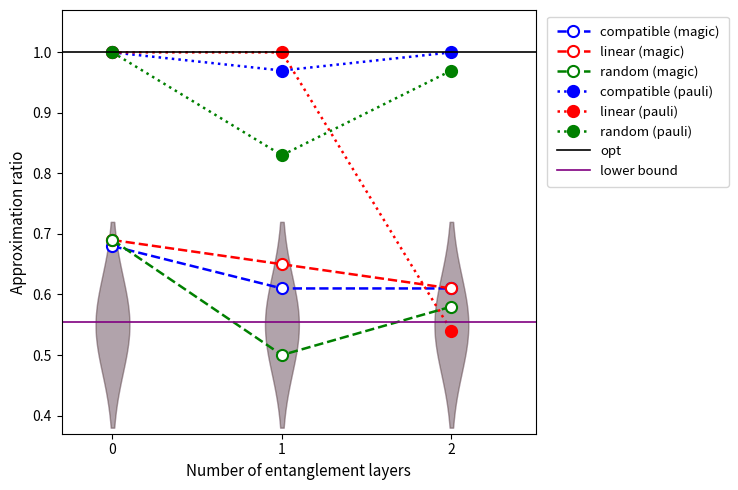

What value does the random (pauli) series have at 0?

1.0